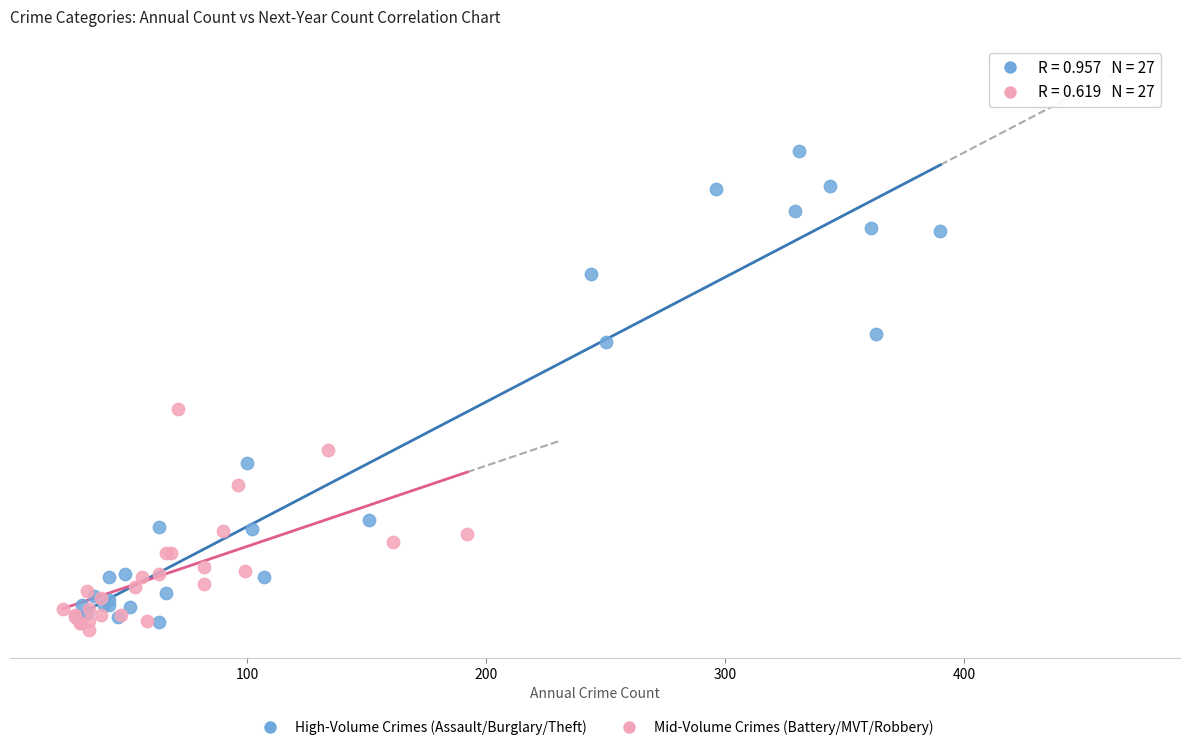

What are all the series names shown in the legend?

High-Volume Crimes (Assault/Burglary/Theft), Mid-Volume Crimes (Battery/MVT/Robbery)